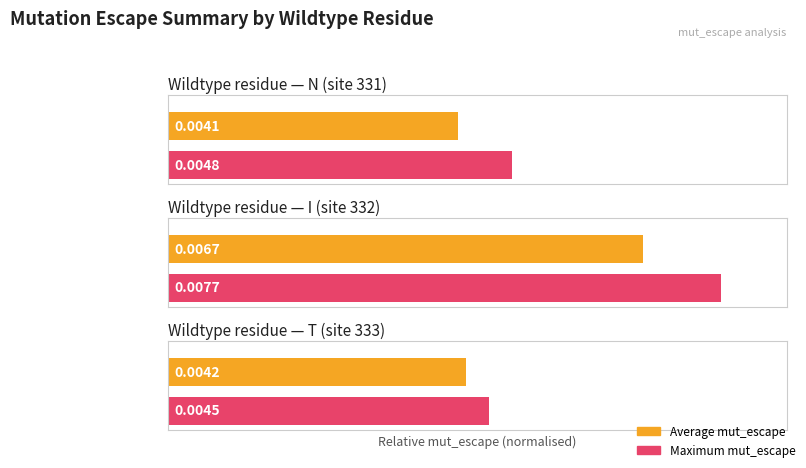

Is it true that Maximum mut_escape equals 0.0 at E?

False